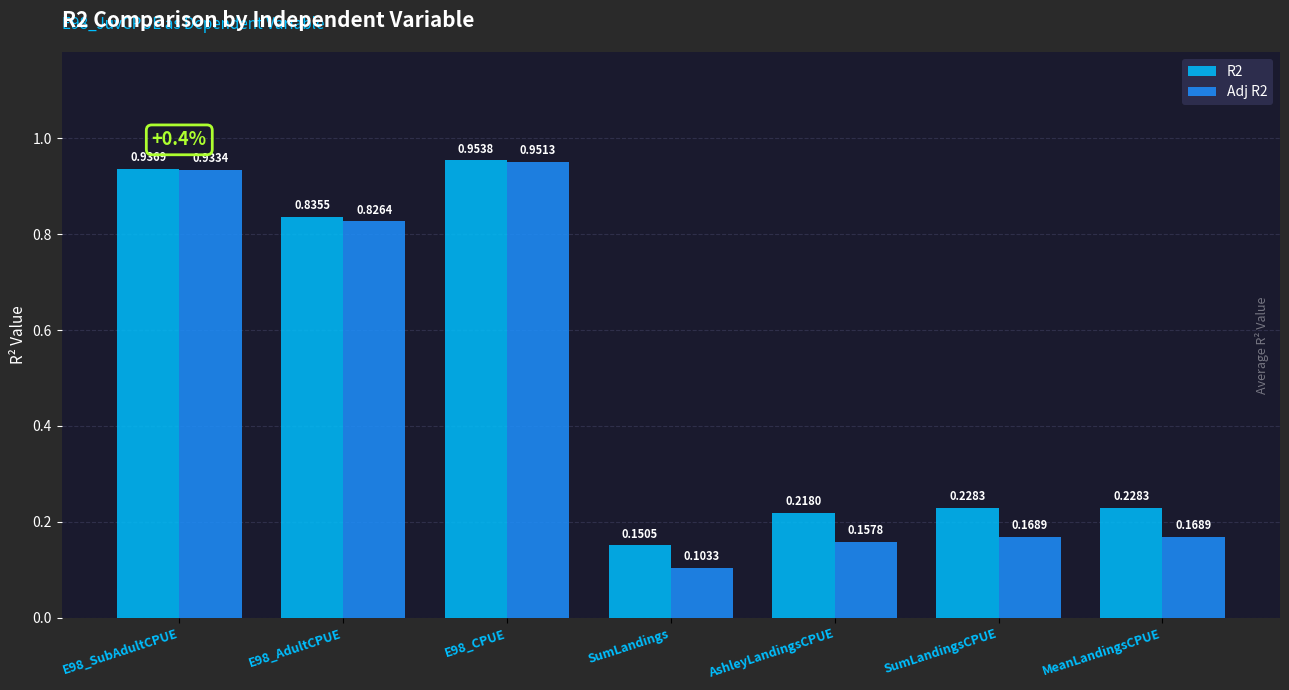

List the series in order of their peak value, lowest first.

Adj R2, R2